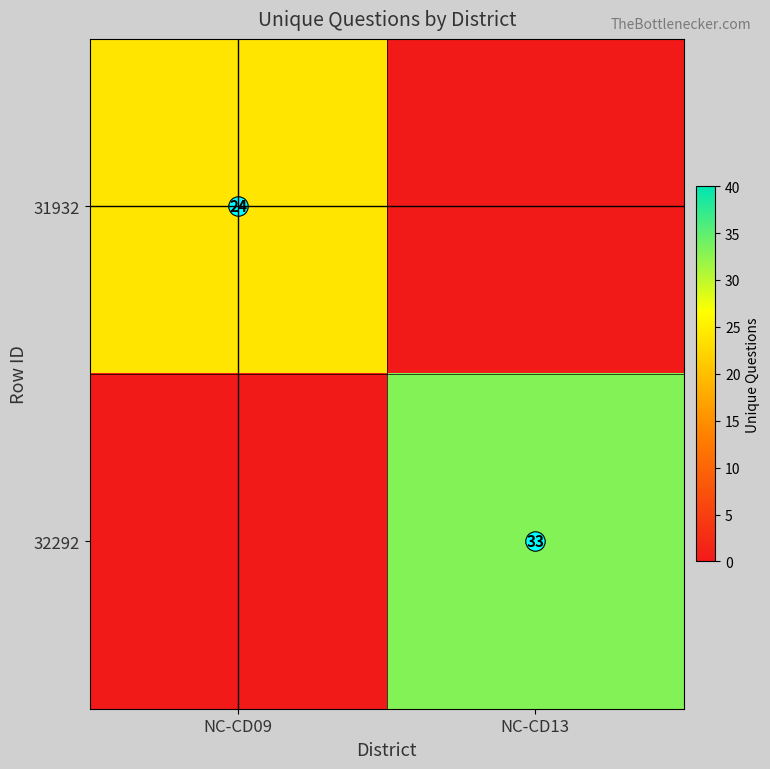

Between NC-CD09 and NC-CD13, which series saw the biggest shift?

32292